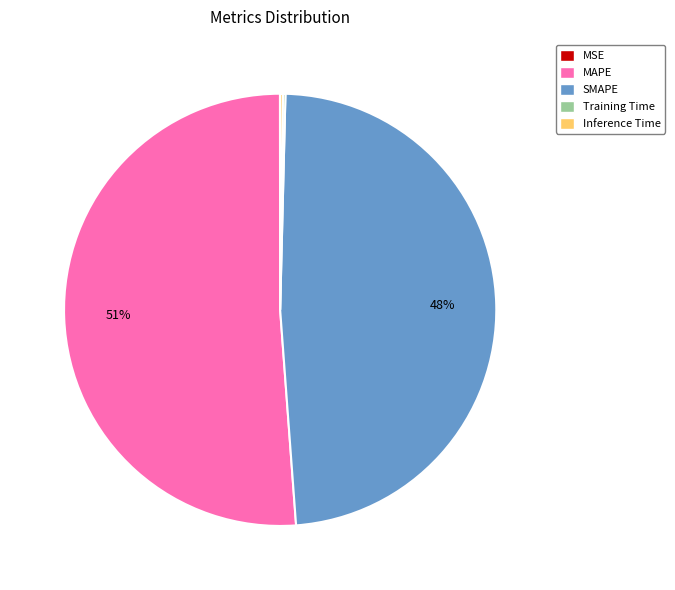

The MAPE slice represents 51% of the pie. True or false?

True